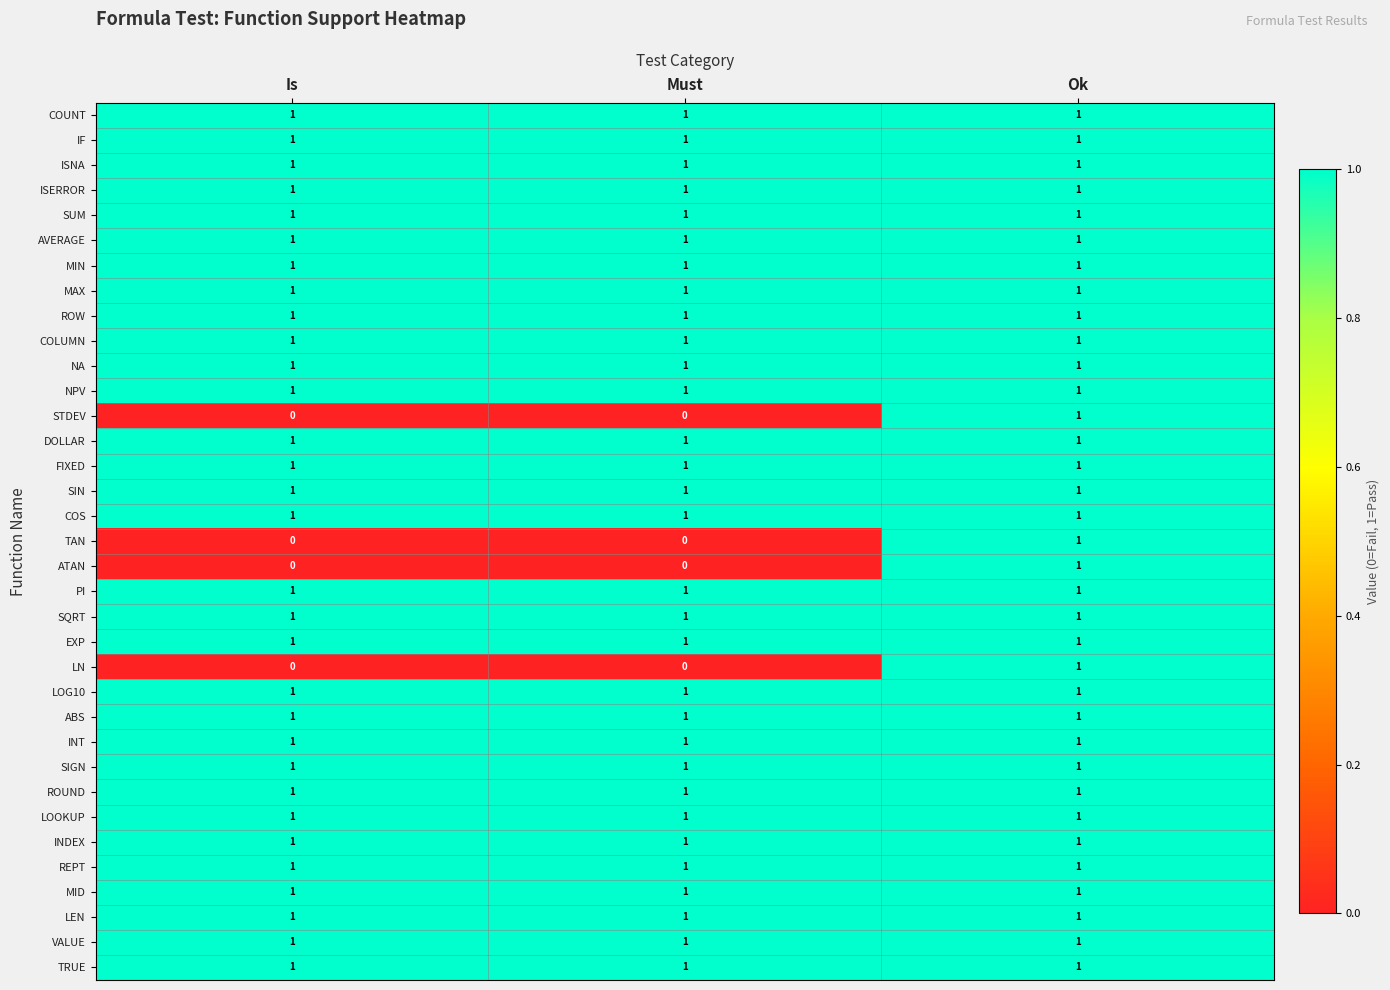

What is the total value across all series at Is?

31